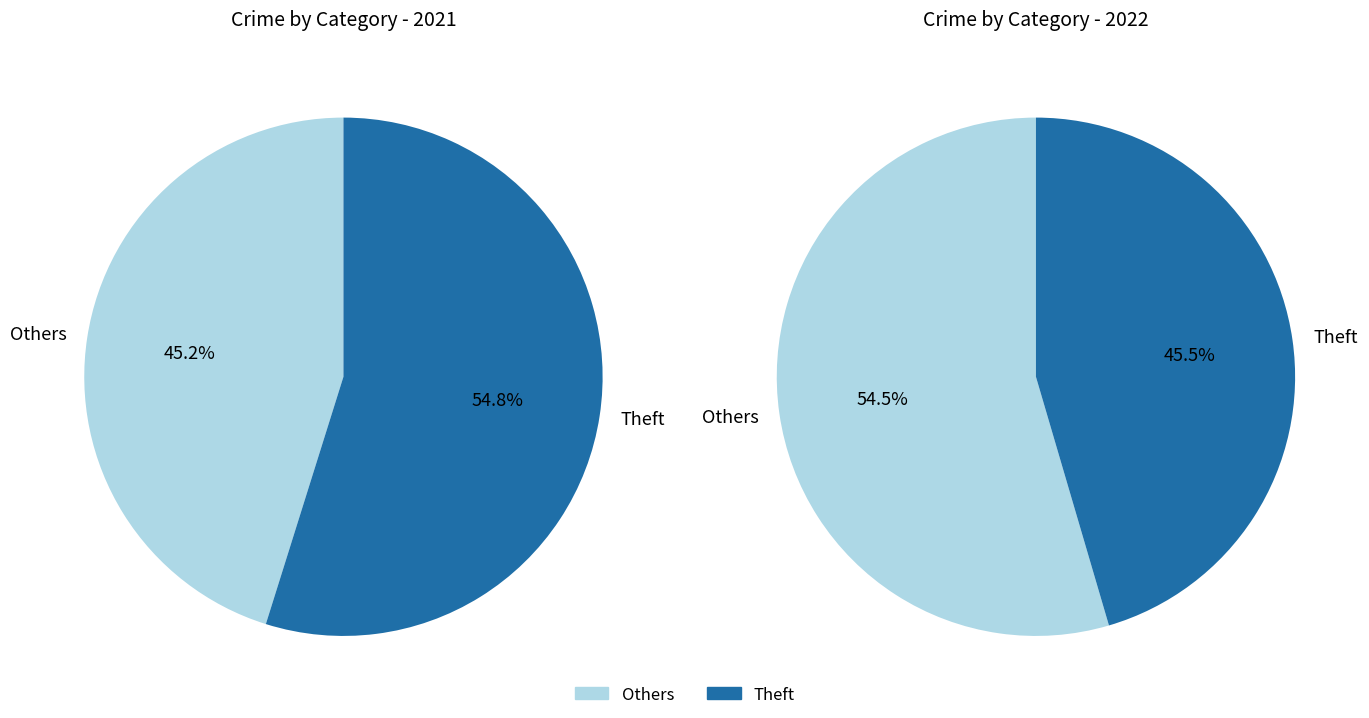

Is it true that 5 is 12% of the pie?

False